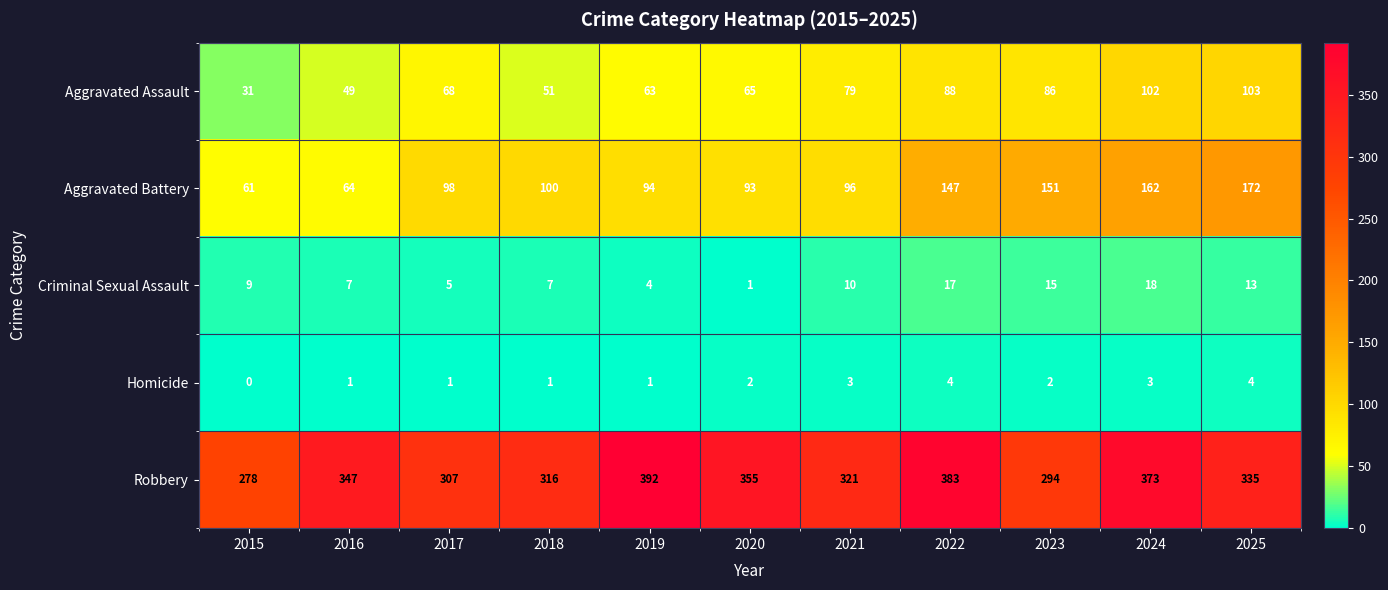

How many categories are shown in the chart?

11